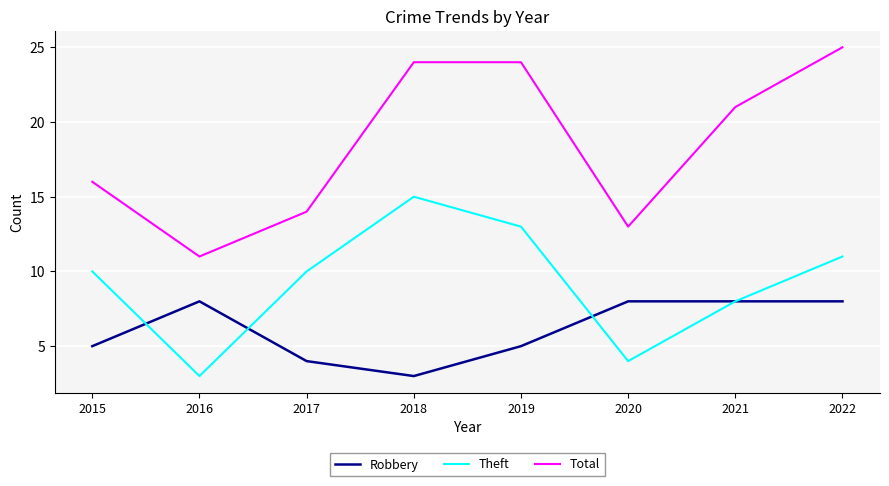

At which label is Total closest to 18?

2015